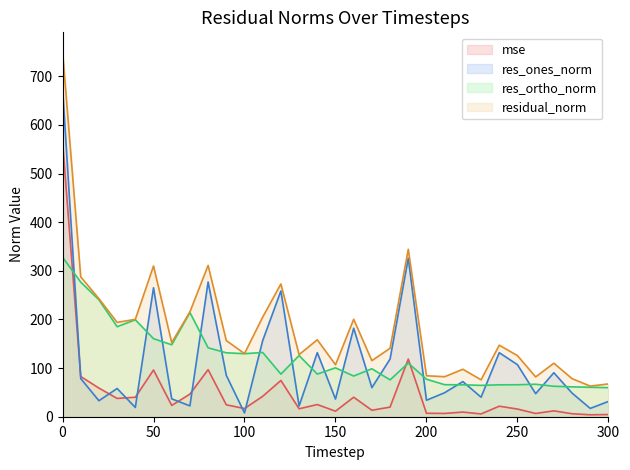

How many values in the residual_norm series exceed 147?

16